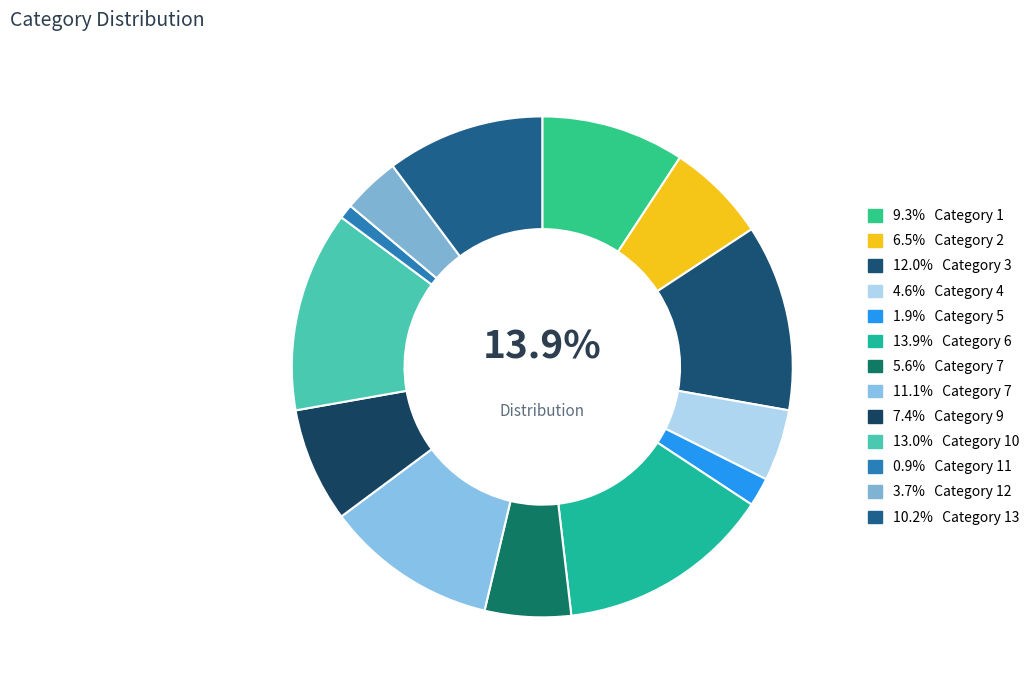

What is the ratio of the value at 13 to the value at 10?

0.8